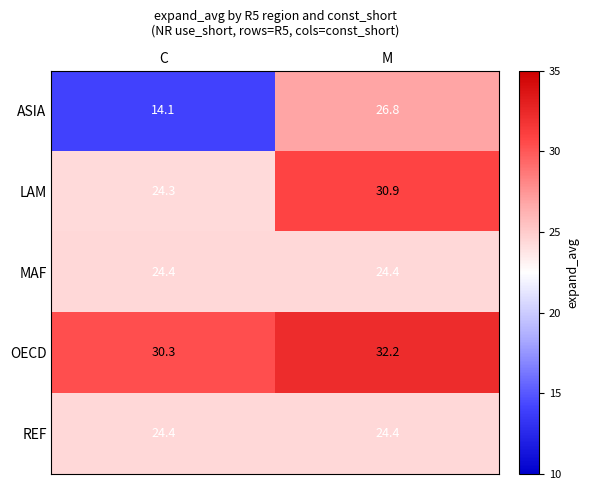

True or false: MAF has a value of 5.7 at C.

False